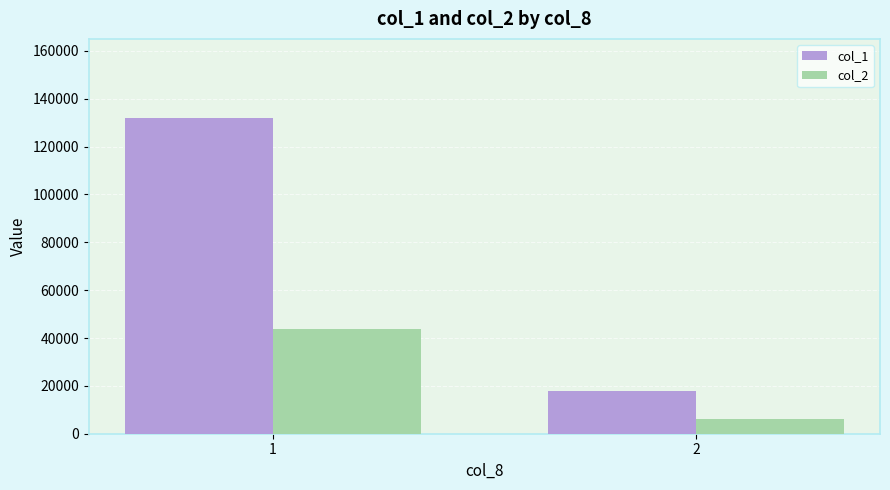

Is the value of col_2 at 1 greater than the value of col_1 at 1?

No